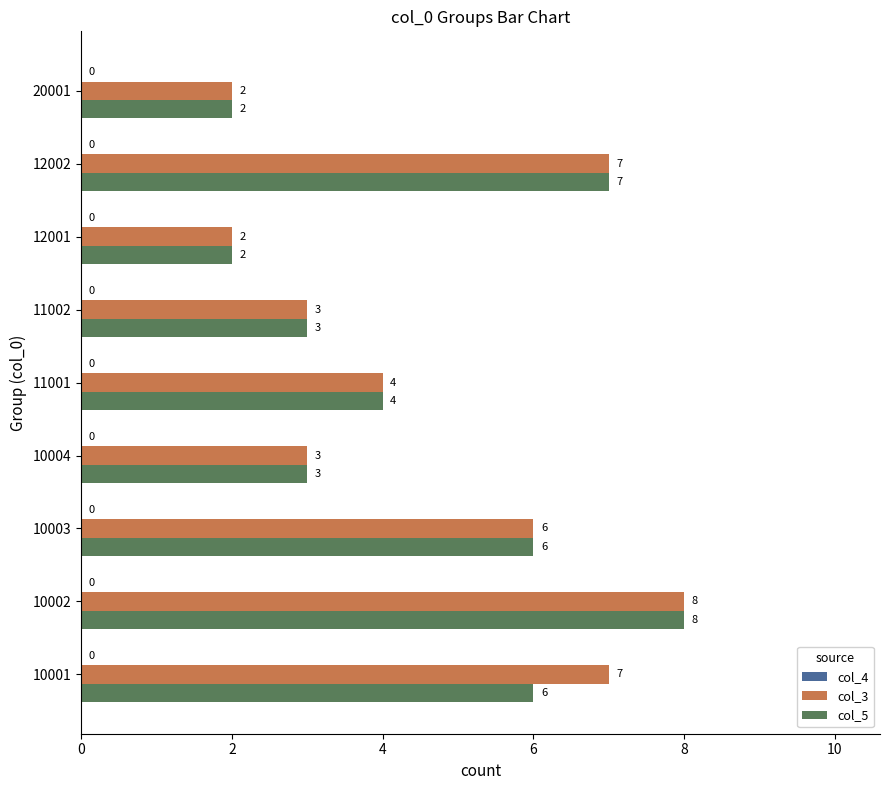

At which category is the sum across all series the highest?

10002